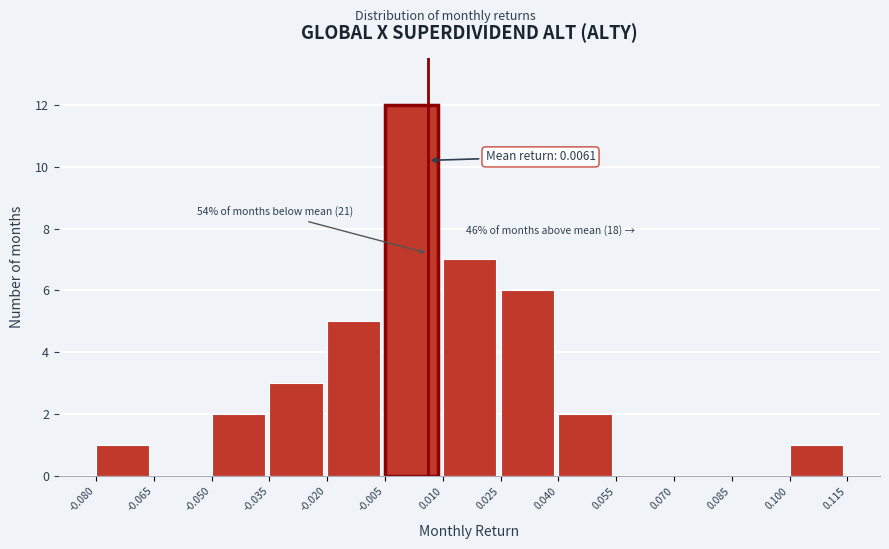

Which range on the x-axis has the tallest bar?

-0.005 to 0.010